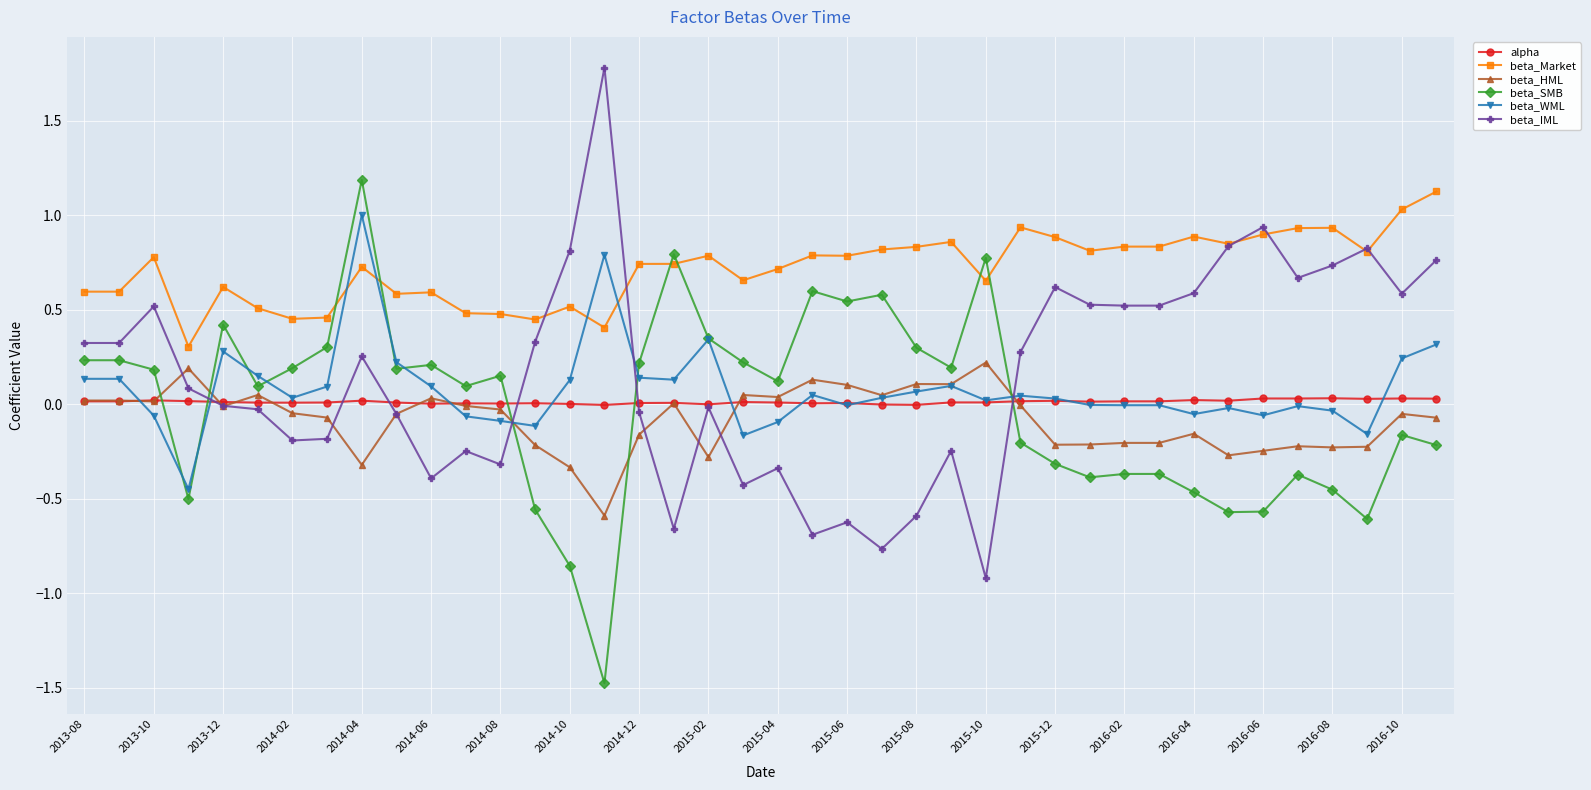

What is the minimum value for beta_SMB?

-1.5